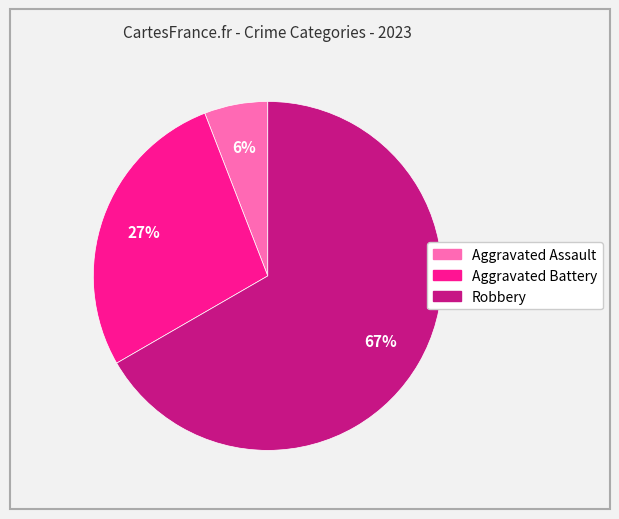

Is it true that Robbery is 67% of the pie?

True